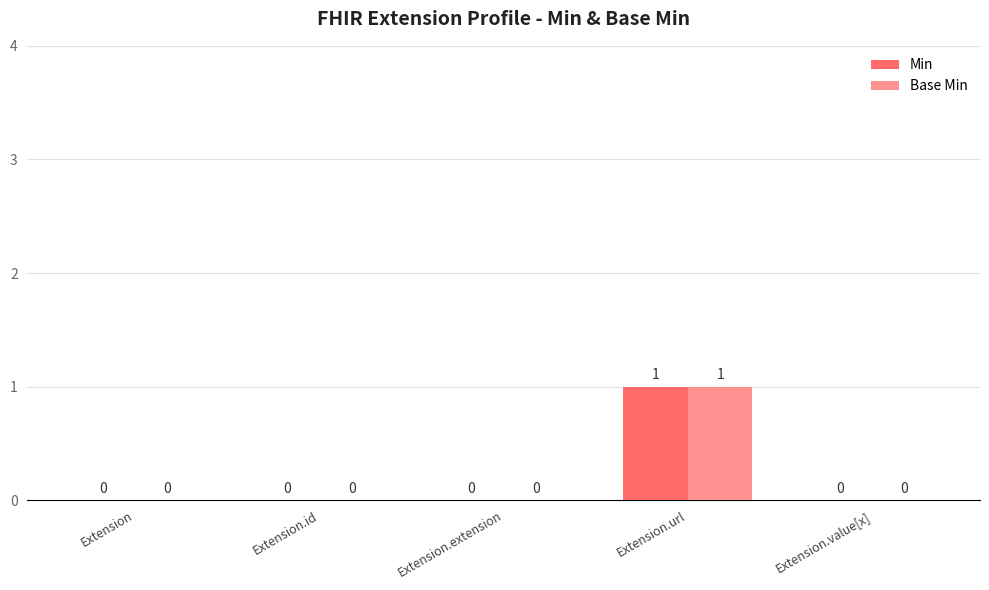

Count the number of categories in the chart.

5